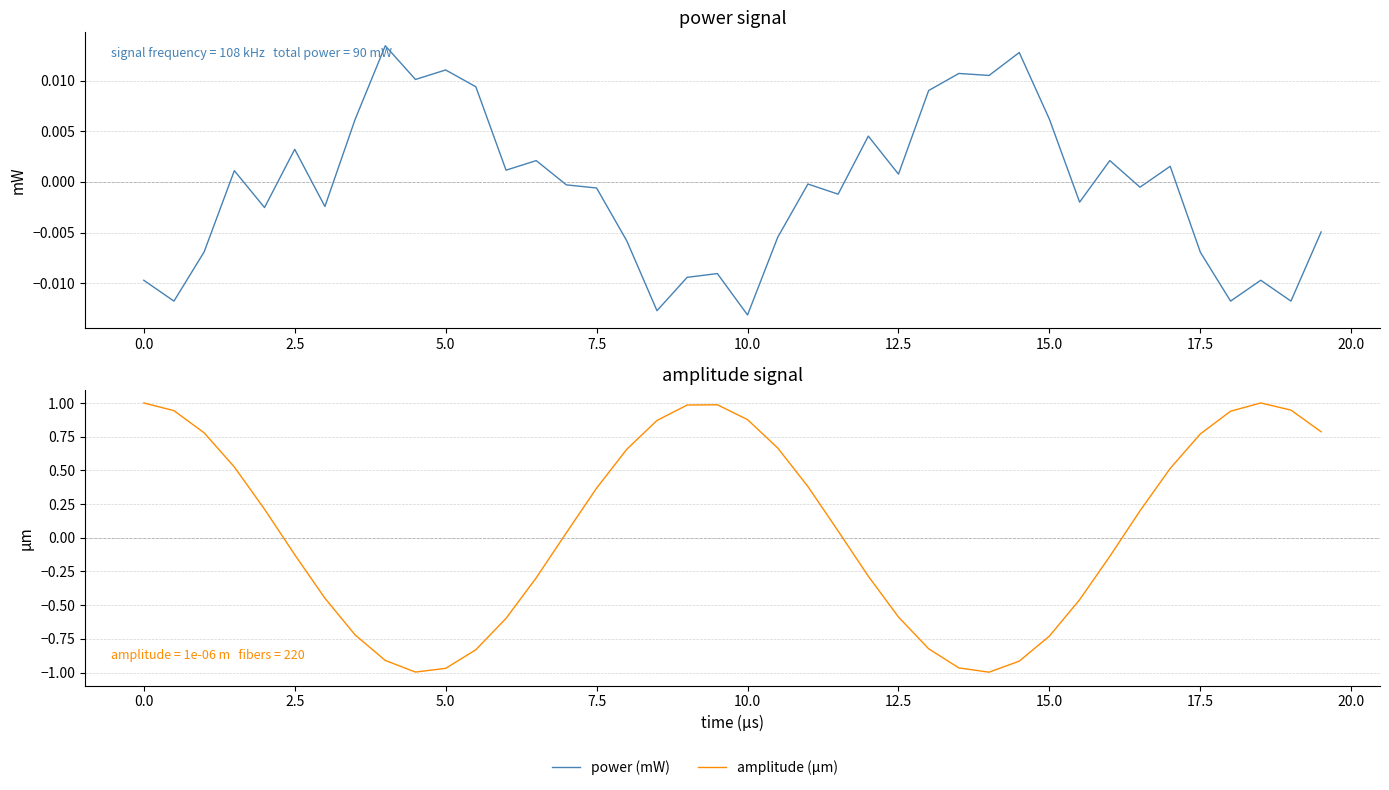

After their last crossing, which series has the higher values: power (mW) or amplitude (µm)?

amplitude (µm)